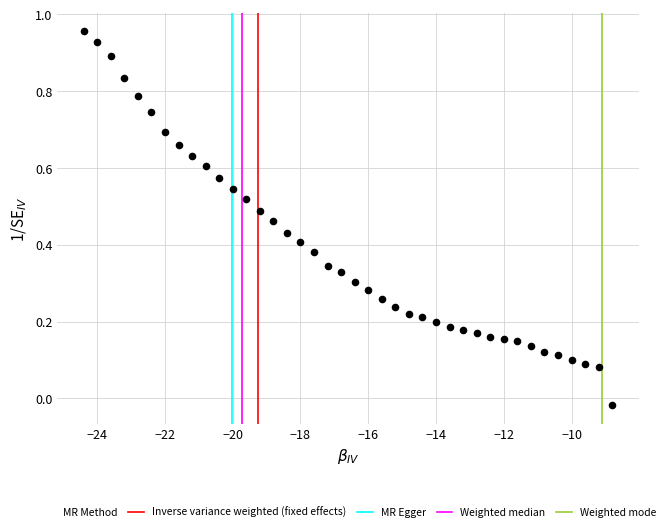

What is the range of X values (max minus min)?

15.6